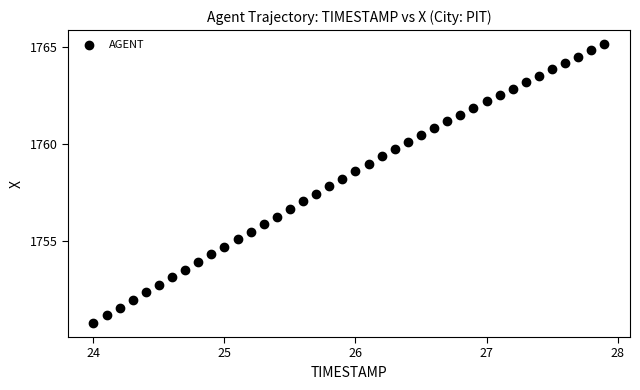

What is the range of X values (max minus min)?

3.9